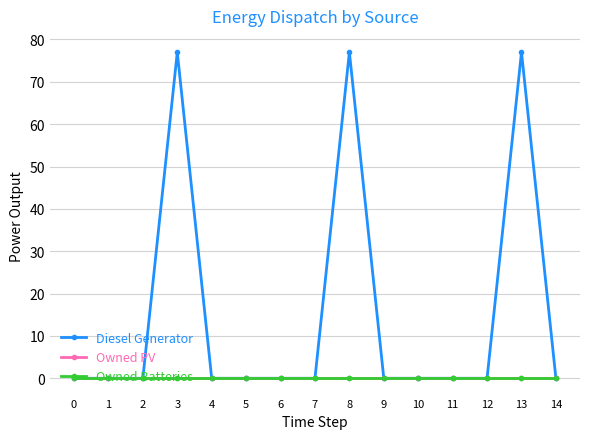

Is this an area chart (filled region under the line)?

No